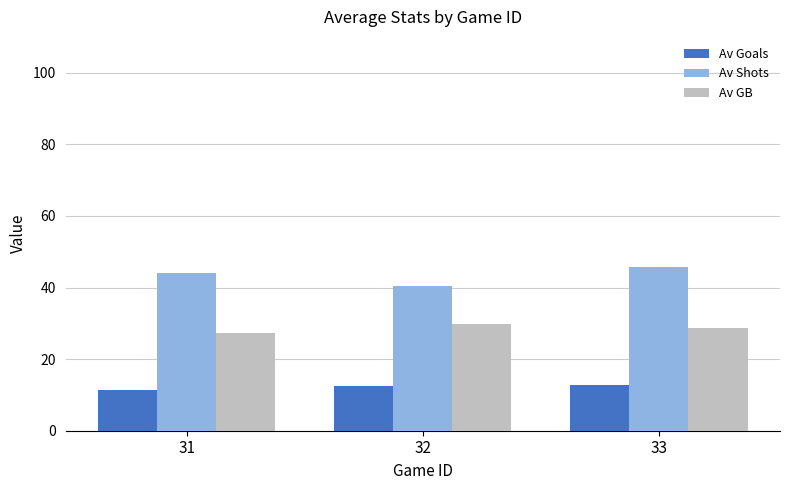

What is the total value across all series at 33?

87.2